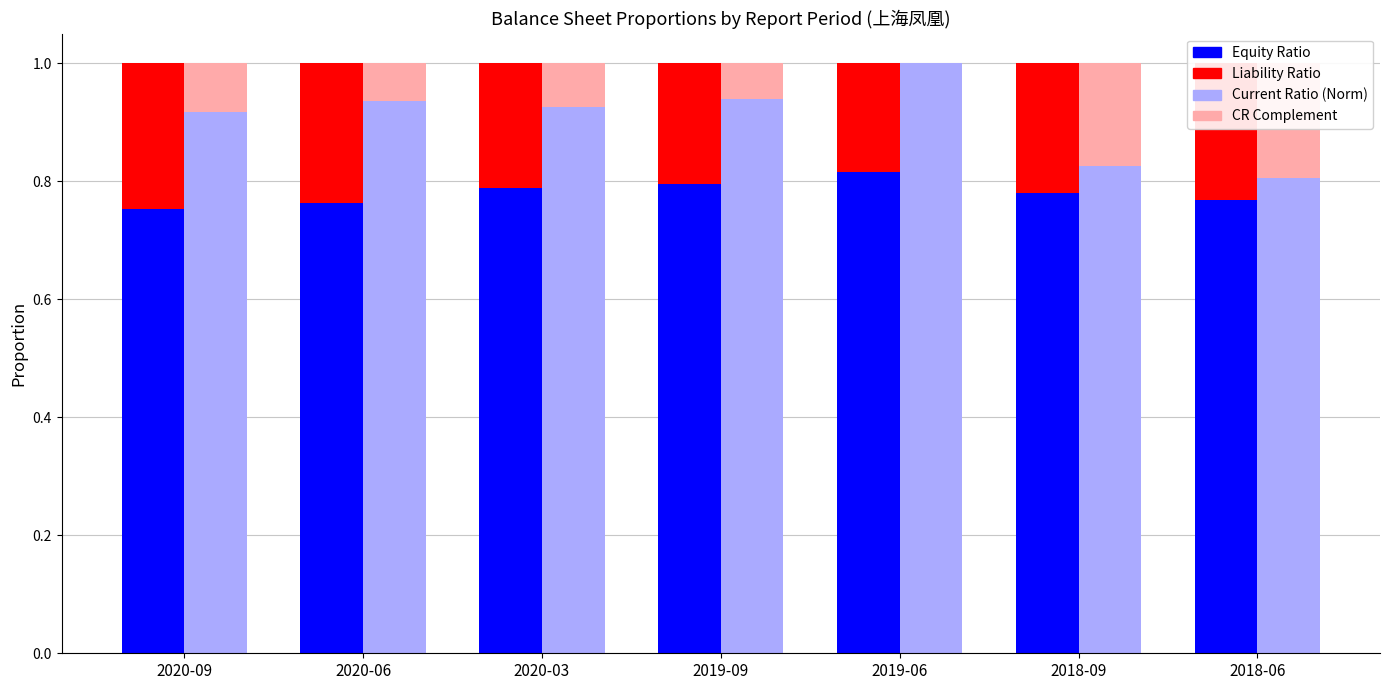

At 2020-09, list the series in order from smallest to largest.

CR Complement (Light), Liability Ratio (Solid), Equity Ratio (Solid), Current Ratio Norm (Light)